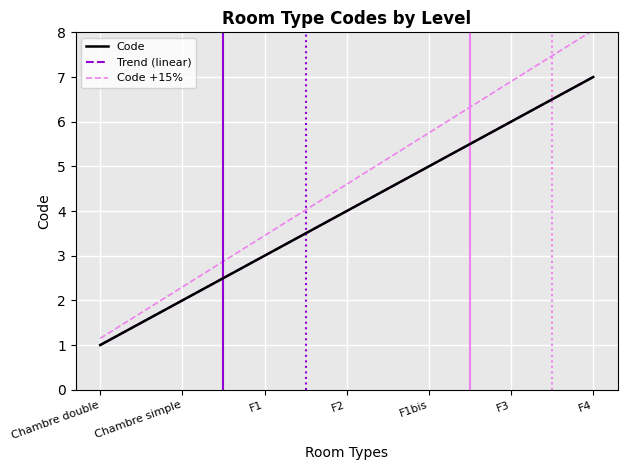

Reading left to right, what are all the values shown in this chart?

Chambre double=1	Chambre simple=2	F1=3	F2=4	F1bis=5	F3=6	F4=7